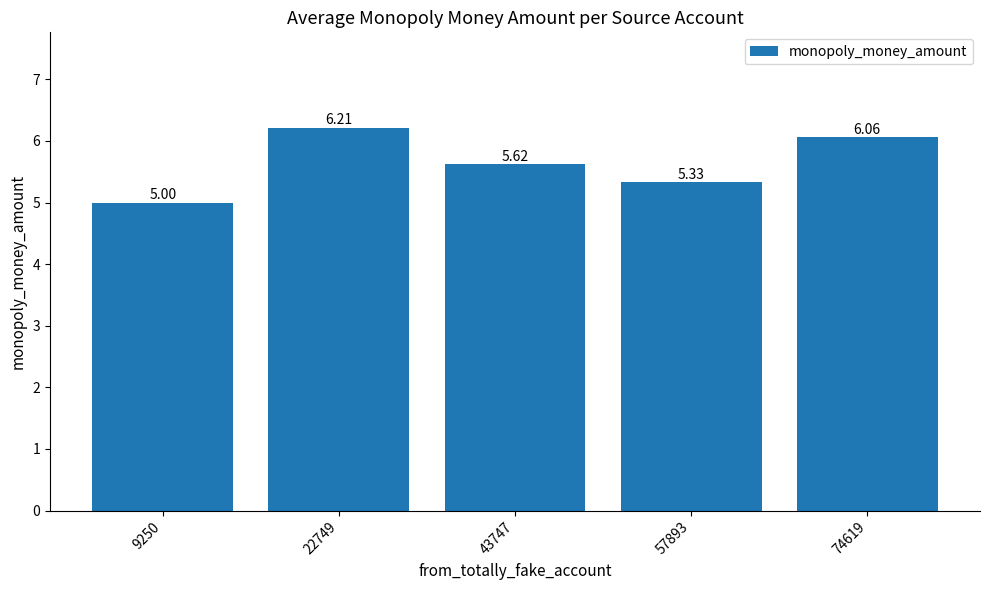

What is the sum of all values?

28.2